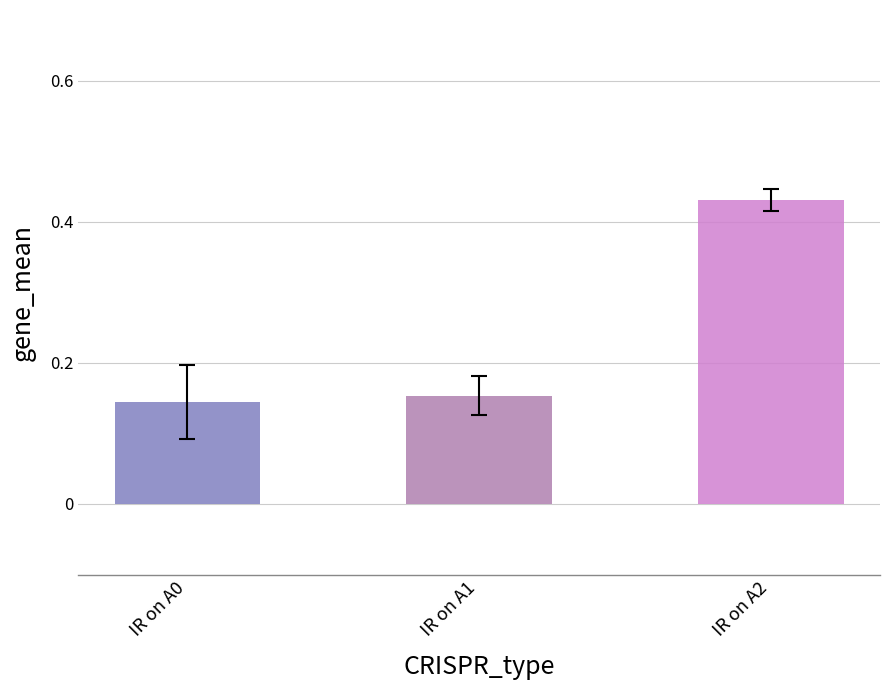

True or false: IR on A1 has a value of 0.2 at 7.

False